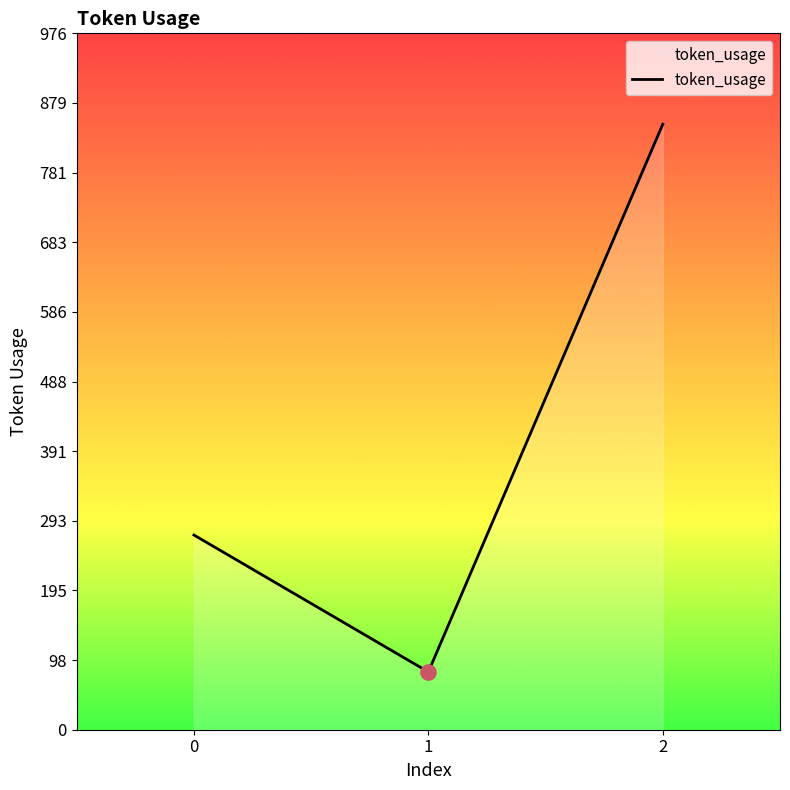

What is the change in value from 0 to 1?

-192